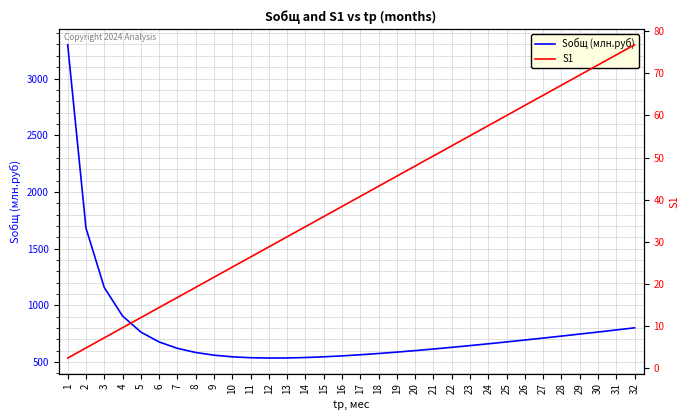

Rank the series at 17 from highest to lowest value.

Sобщ (млн.руб), S1